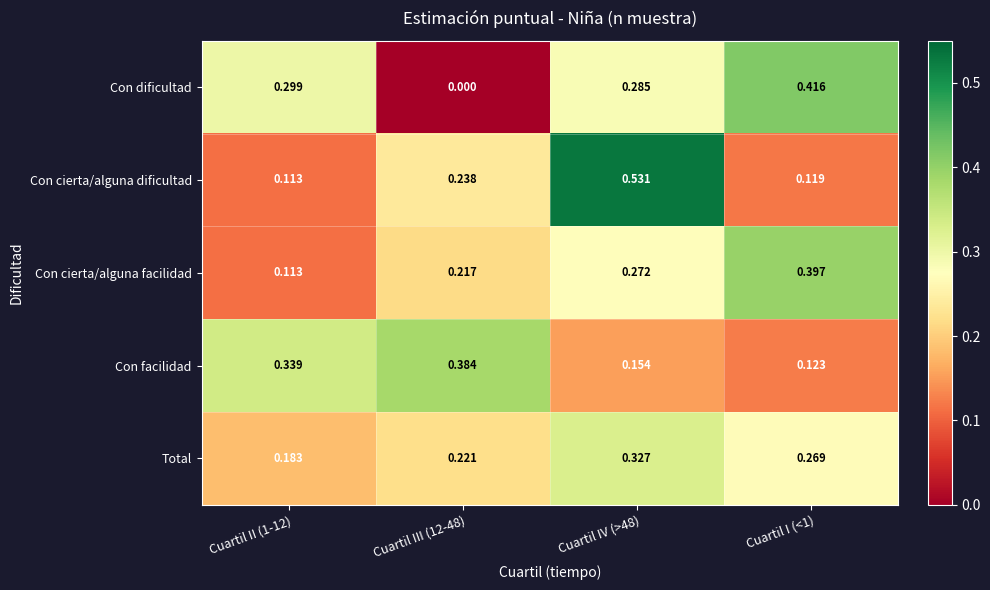

Rank the series by their maximum value, from highest to lowest.

Con cierta/alguna dificultad, Con dificultad, Con cierta/alguna facilidad, Con facilidad, Total